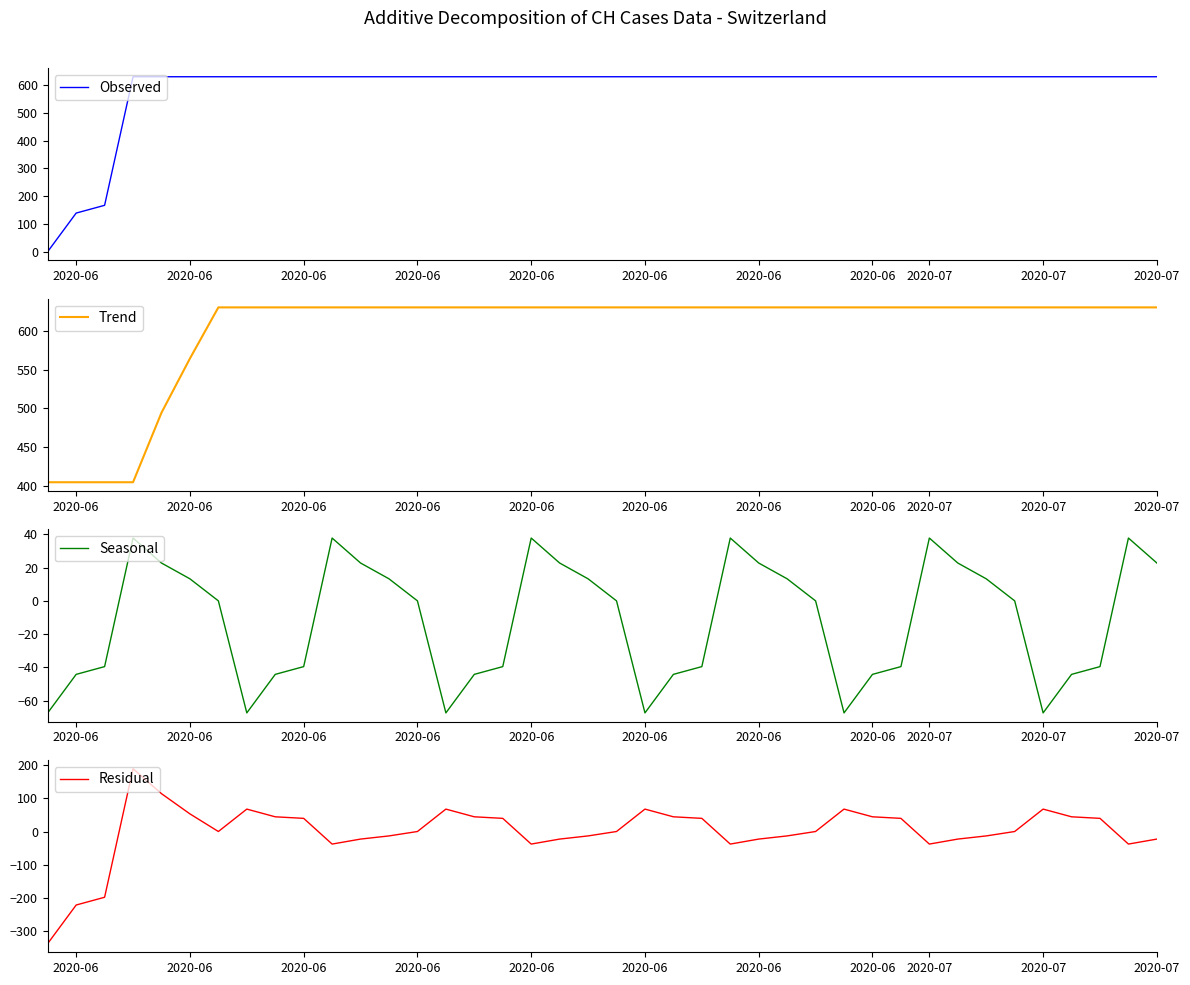

What is the value of the Residual point at the 24th from the left?

39.5